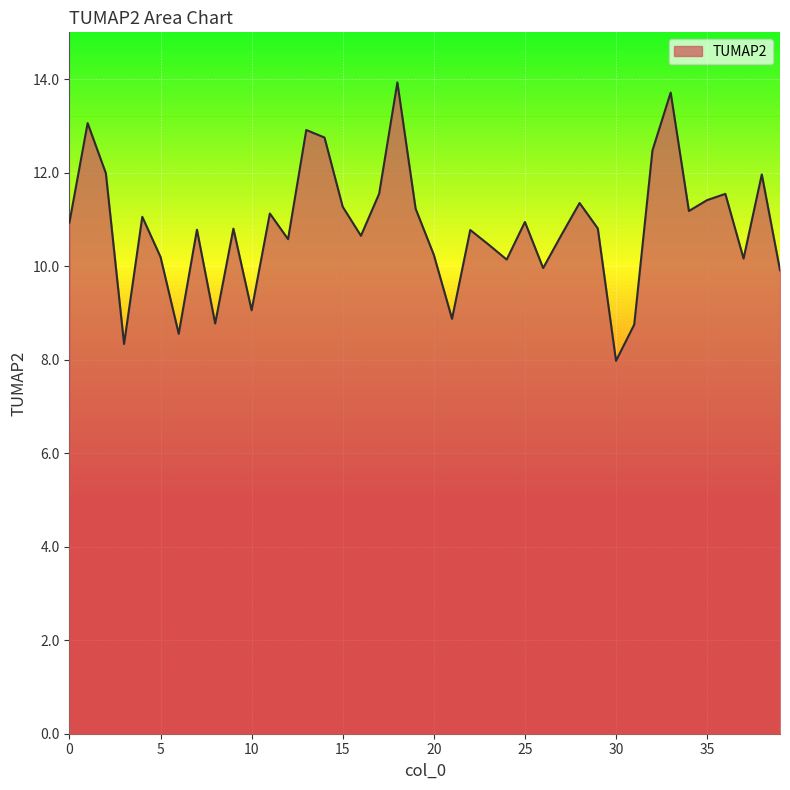

What is the maximum value shown in the chart?

13.9